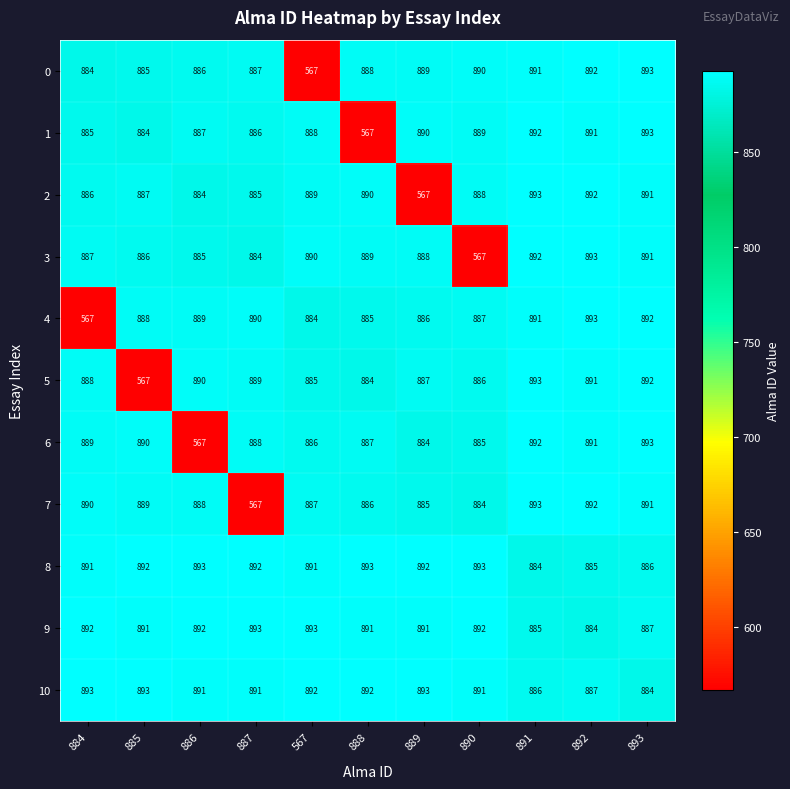

Where does the 10 series first go above 891?

884